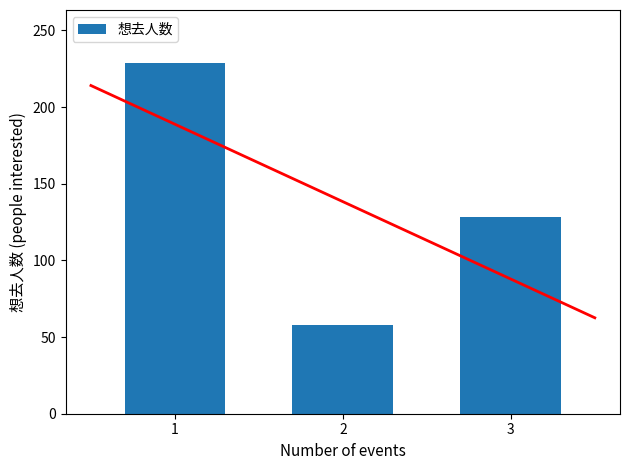

What is the change in value from 1 to 2?

-171